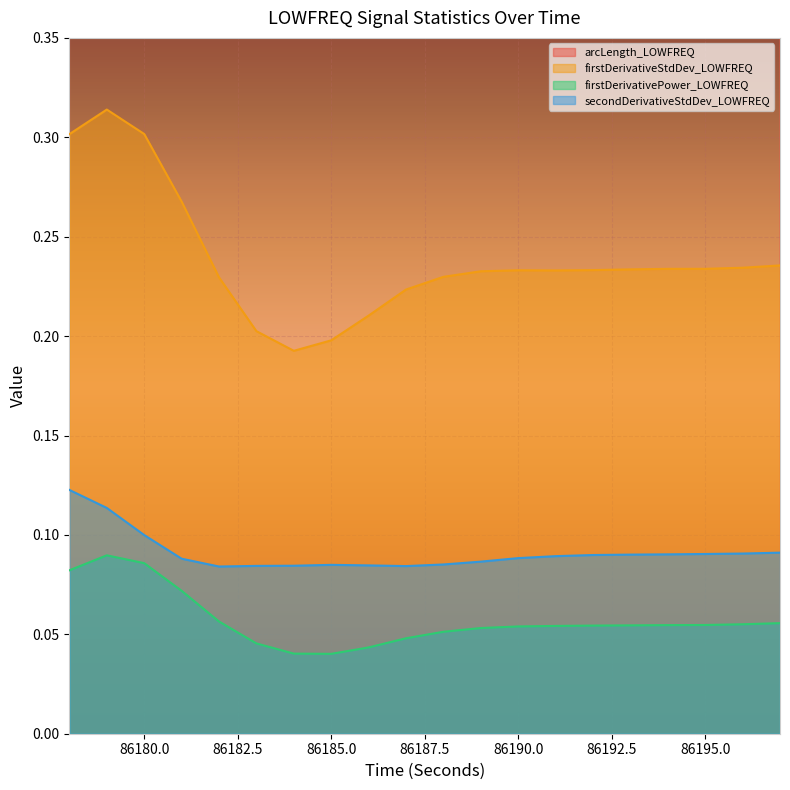

True or false: secondDerivativeStdDev_LOWFREQ and firstDerivativeStdDev_LOWFREQ cross at least once.

False